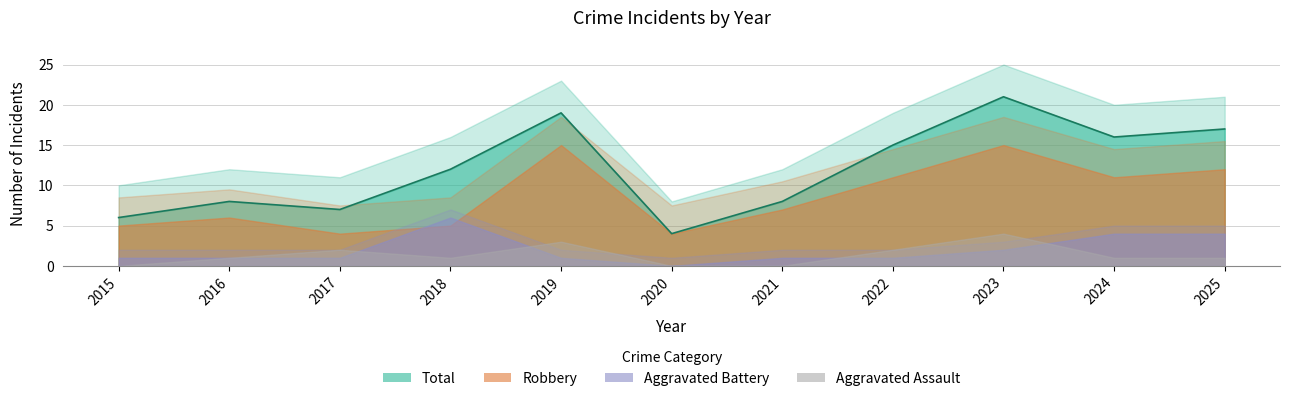

How many values in the Robbery series are below 7?

5